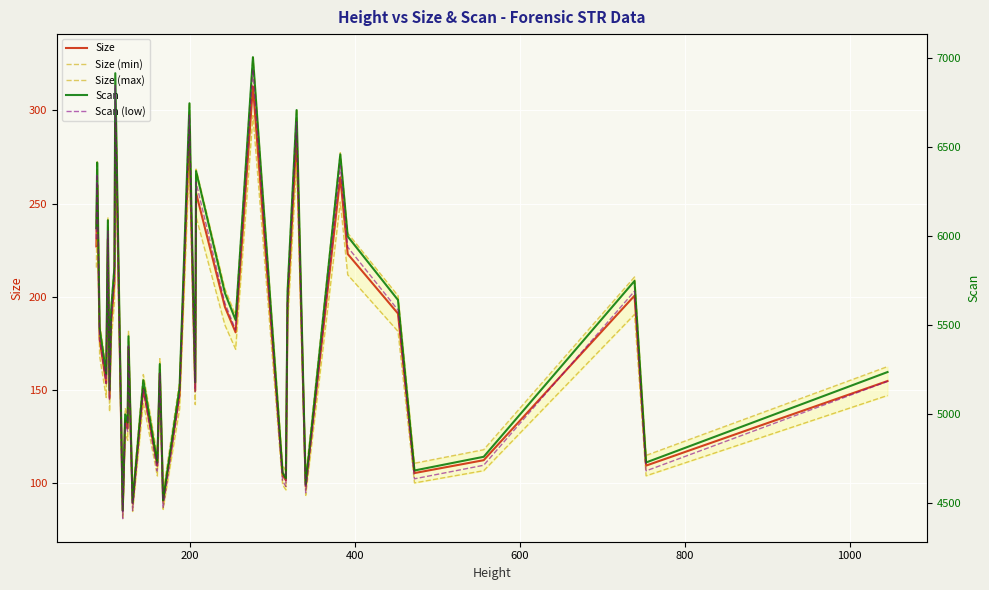

What is the highest value of the Size series?

312.8